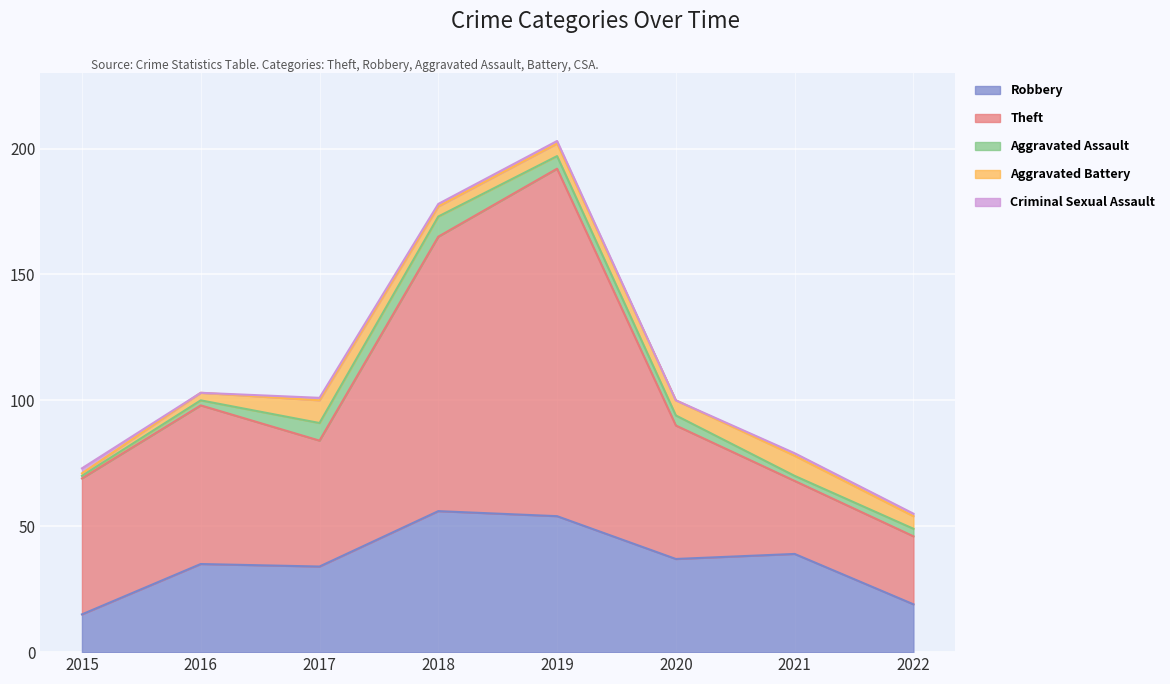

Between 2017 and 2021, which series saw the biggest shift?

Theft